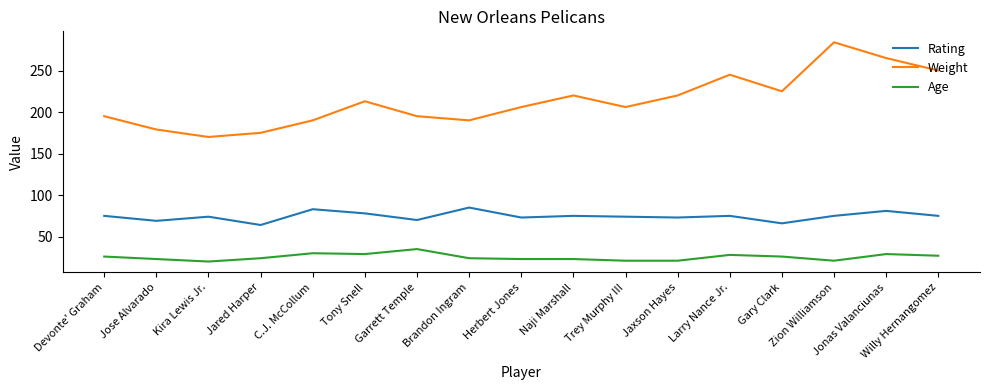

At which category does the chart reach its peak across all series?

Zion Williamson